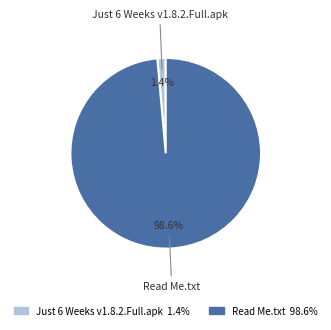

To the nearest percent, what is the difference between the largest and smallest slice percentages?

97%